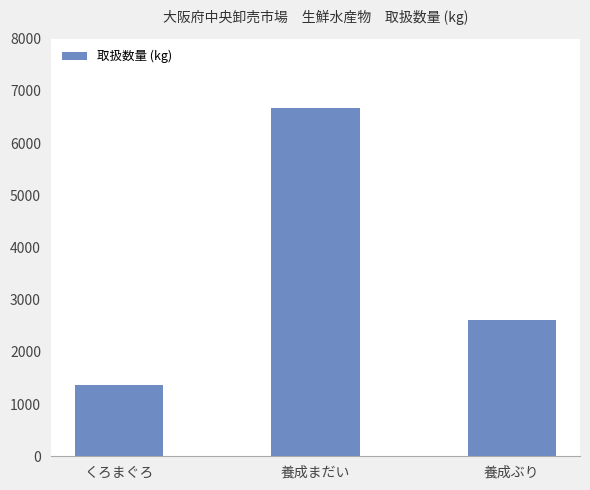

What is the value of the 3rd bar from the left?

2616